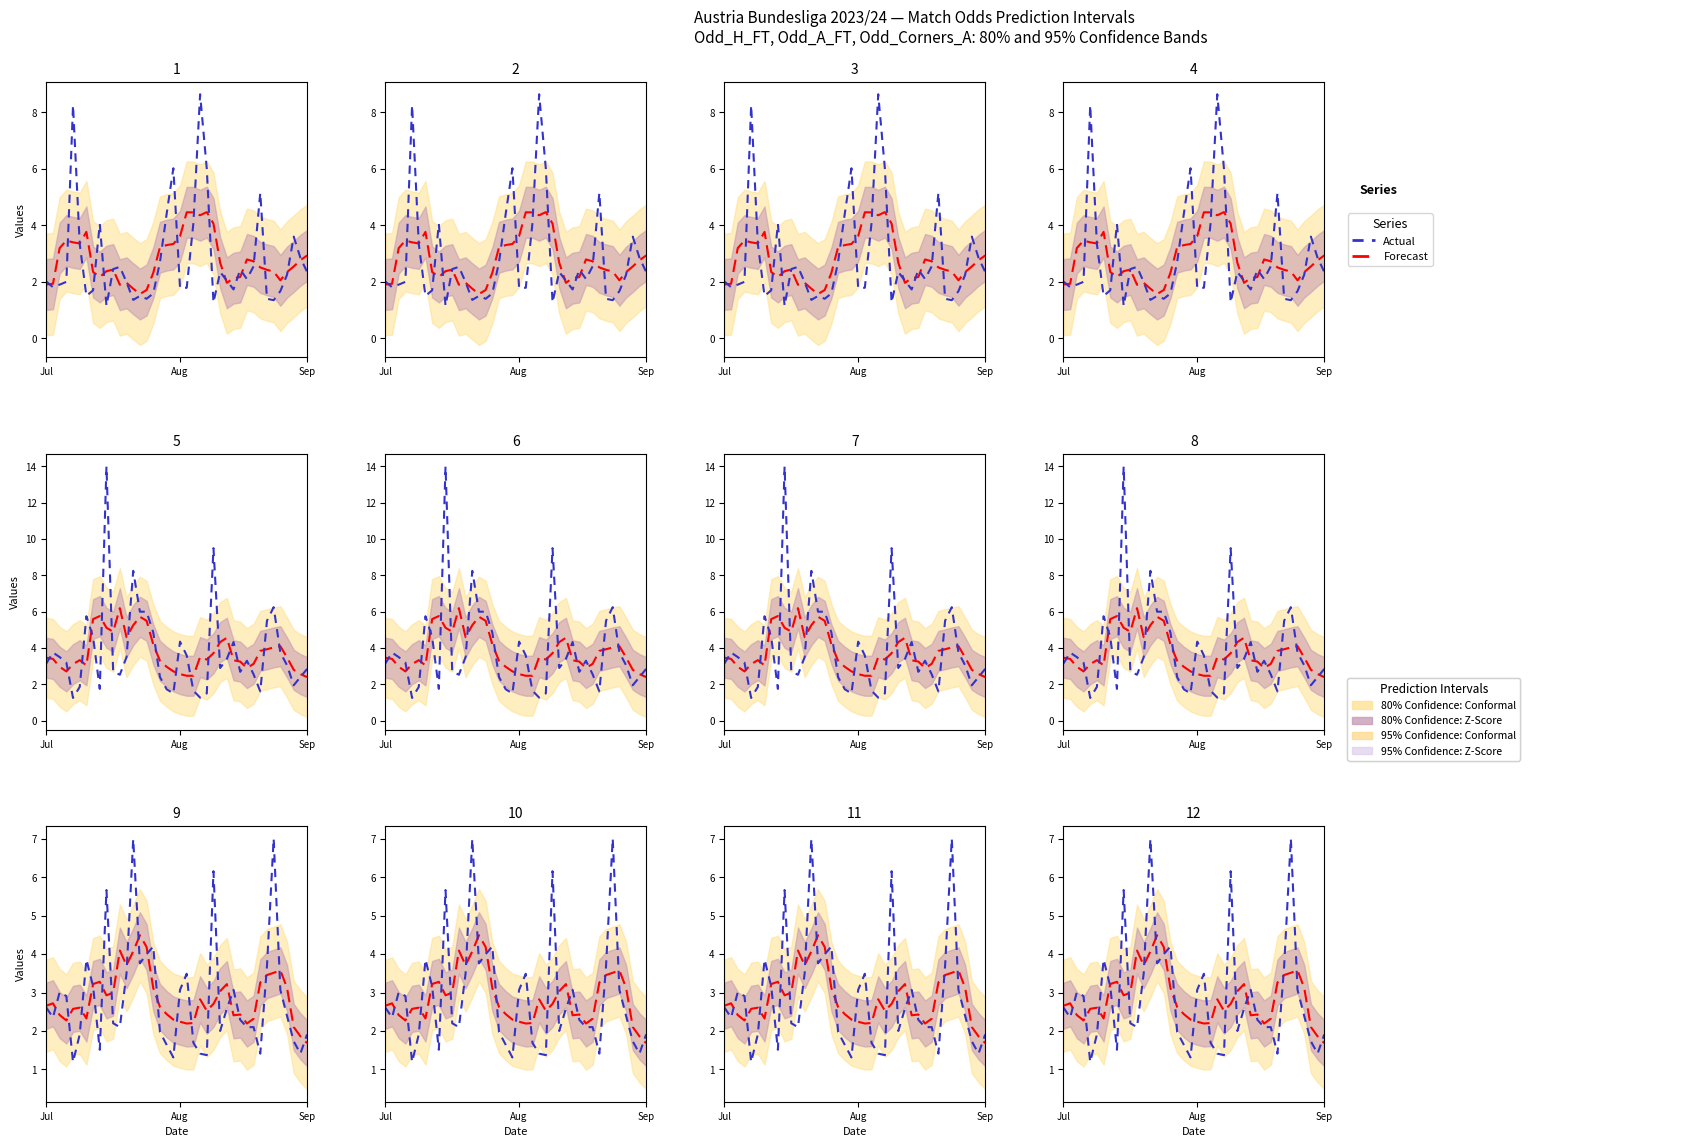

What is the highest value of the Actual series?

7.0